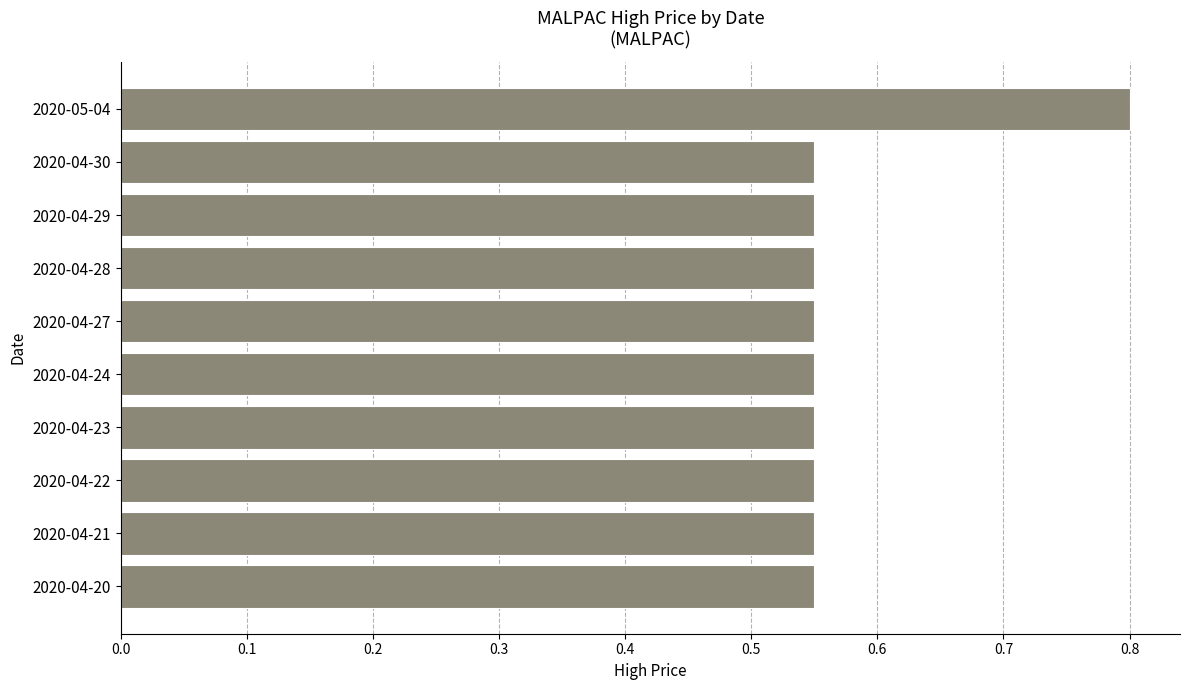

What is the sum of the values at 2020-04-24 and 2020-04-29?

1.1